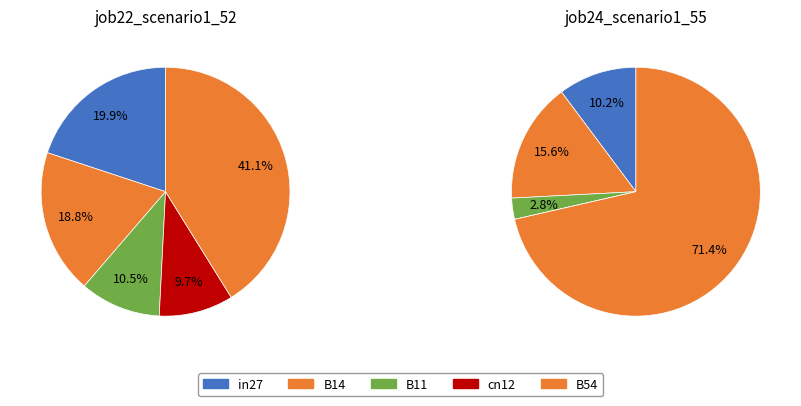

Is it true that B54 is 41% of the pie?

True